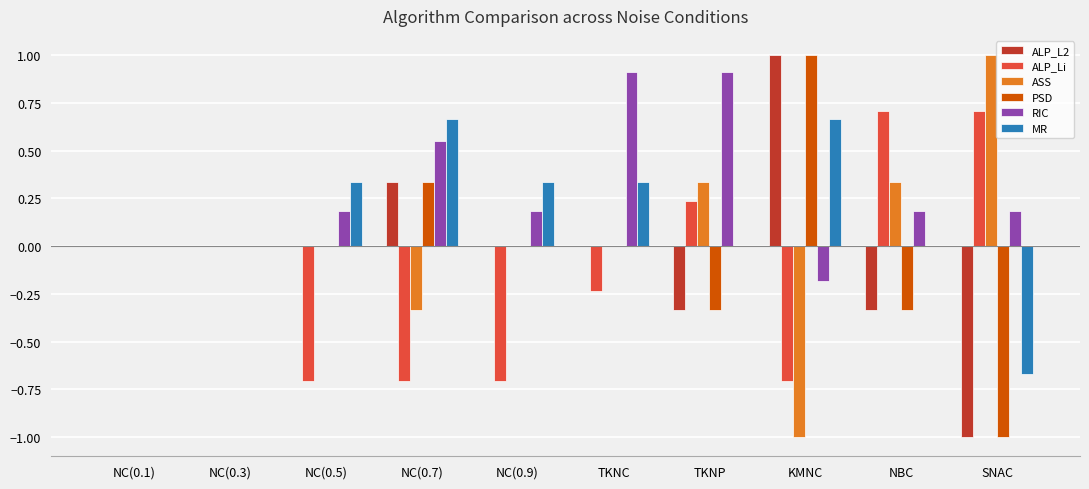

What is the approximate value of RIC at TKNC?

0.9